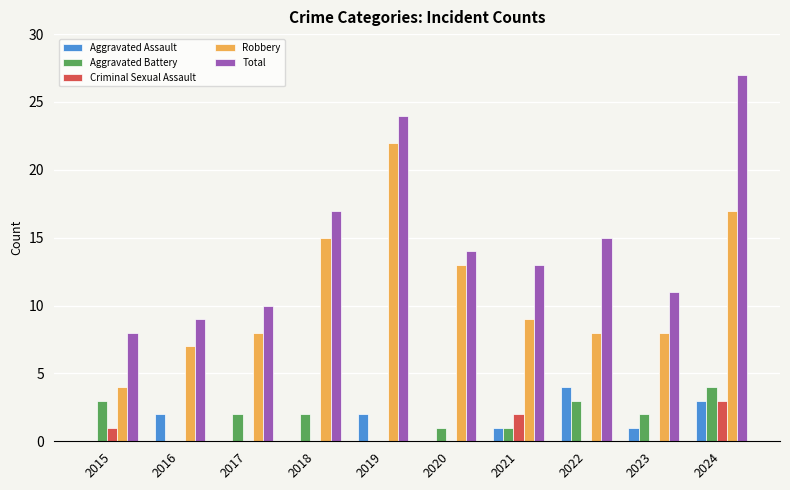

Which series has the widest spread of values?

Total